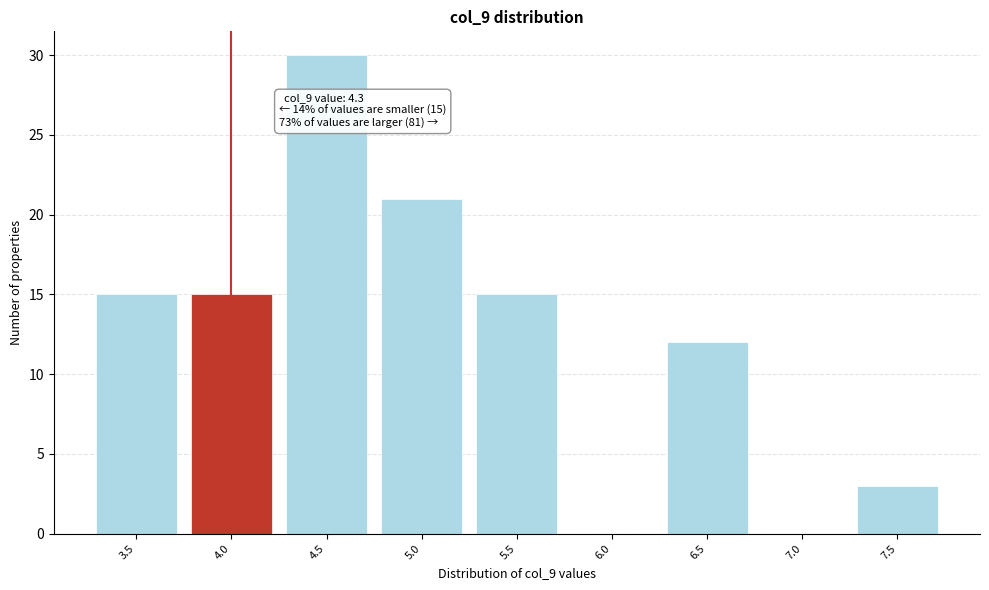

Reading left to right, transcribe all the data shown in this chart.

3.5=15	4.0=15	4.5=30	5.0=21	5.5=15	6.0=0	6.5=12	7.0=0	7.5=3